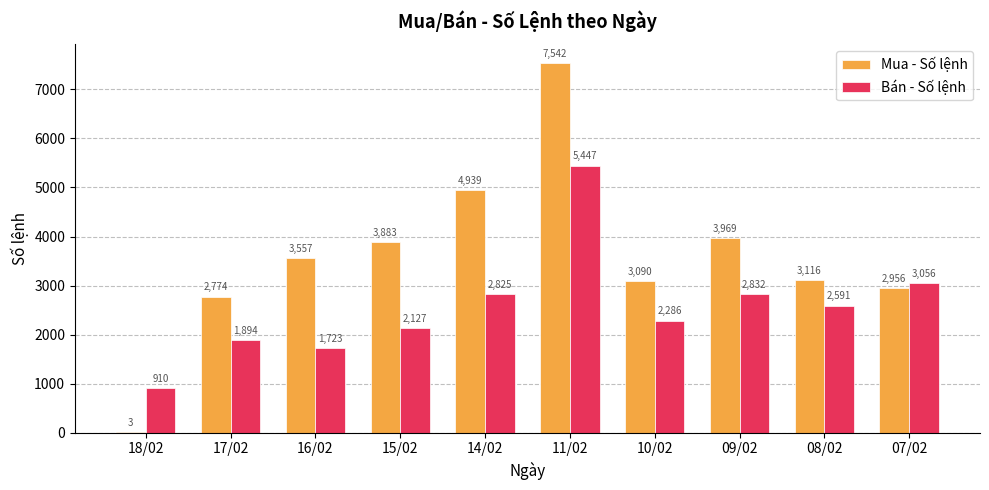

What is the sum of the Bán - Số lệnh values at 15/02 and 08/02?

4718